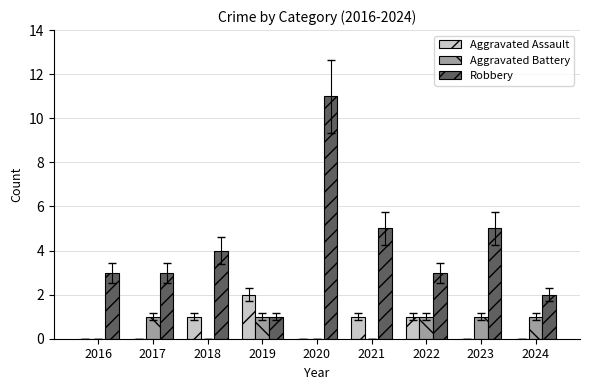

Read the Aggravated Assault value at 2022.

1